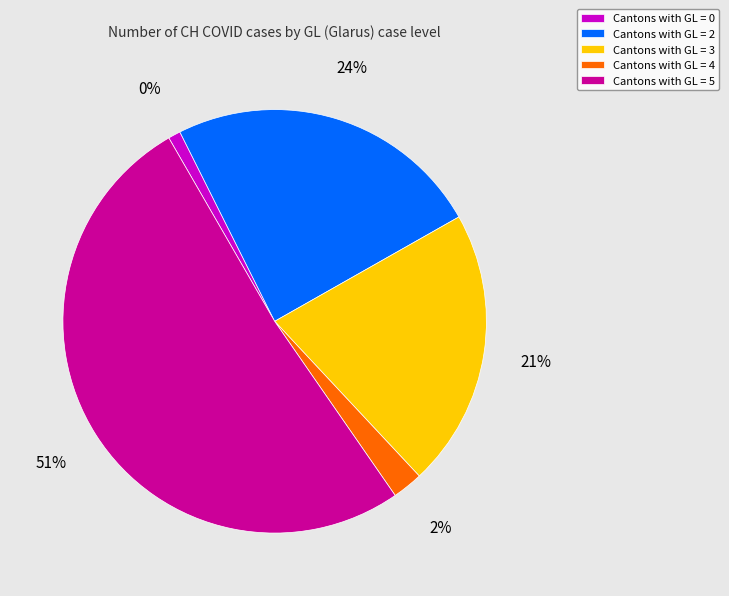

Count the number of slices in the pie.

6